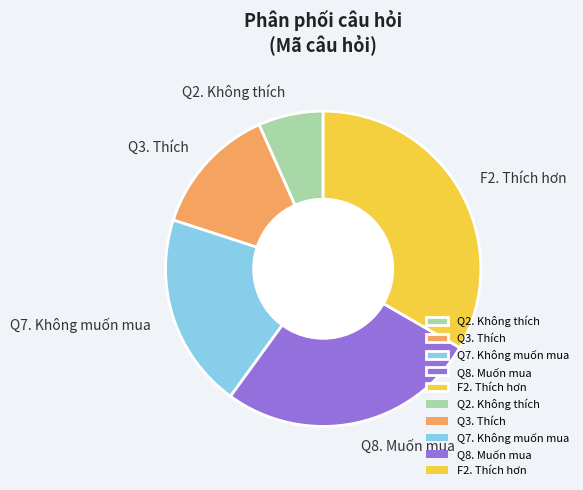

Combined, do Q2. Không thích and Q3. Thích account for over 50%?

No